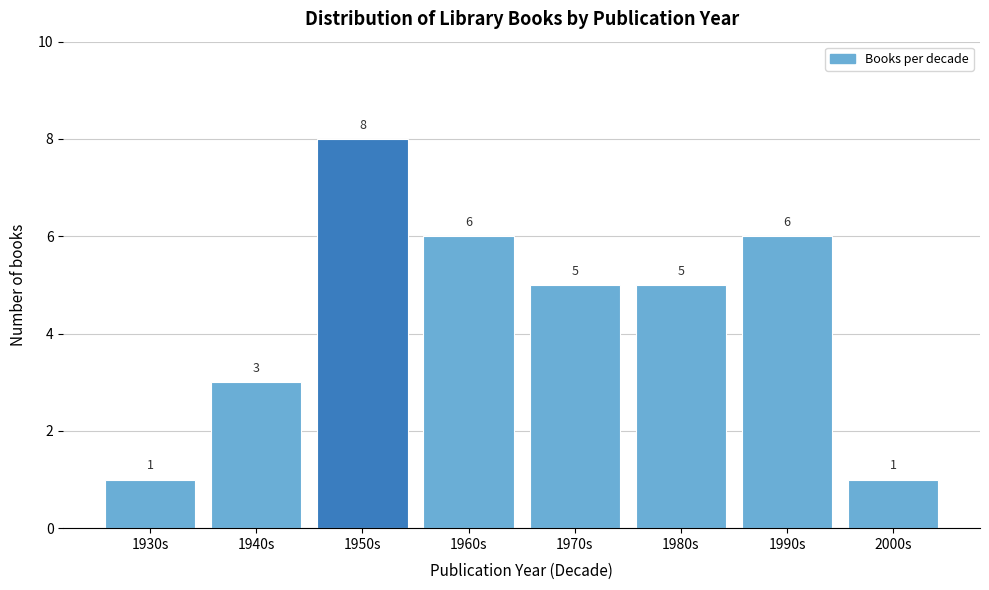

Reading left to right, list all the values displayed in this chart.

1	3	8	6	5	5	6	1